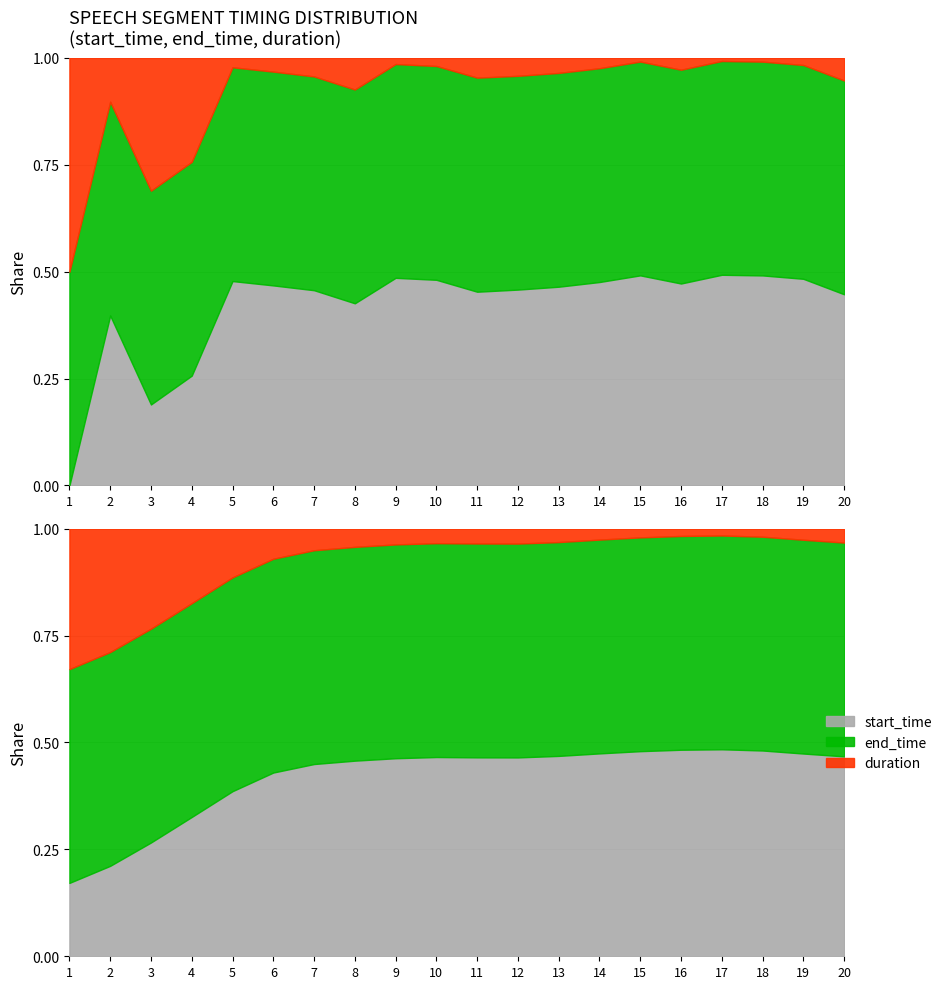

The end_time series shows 3.0 at 1. True or false?

False